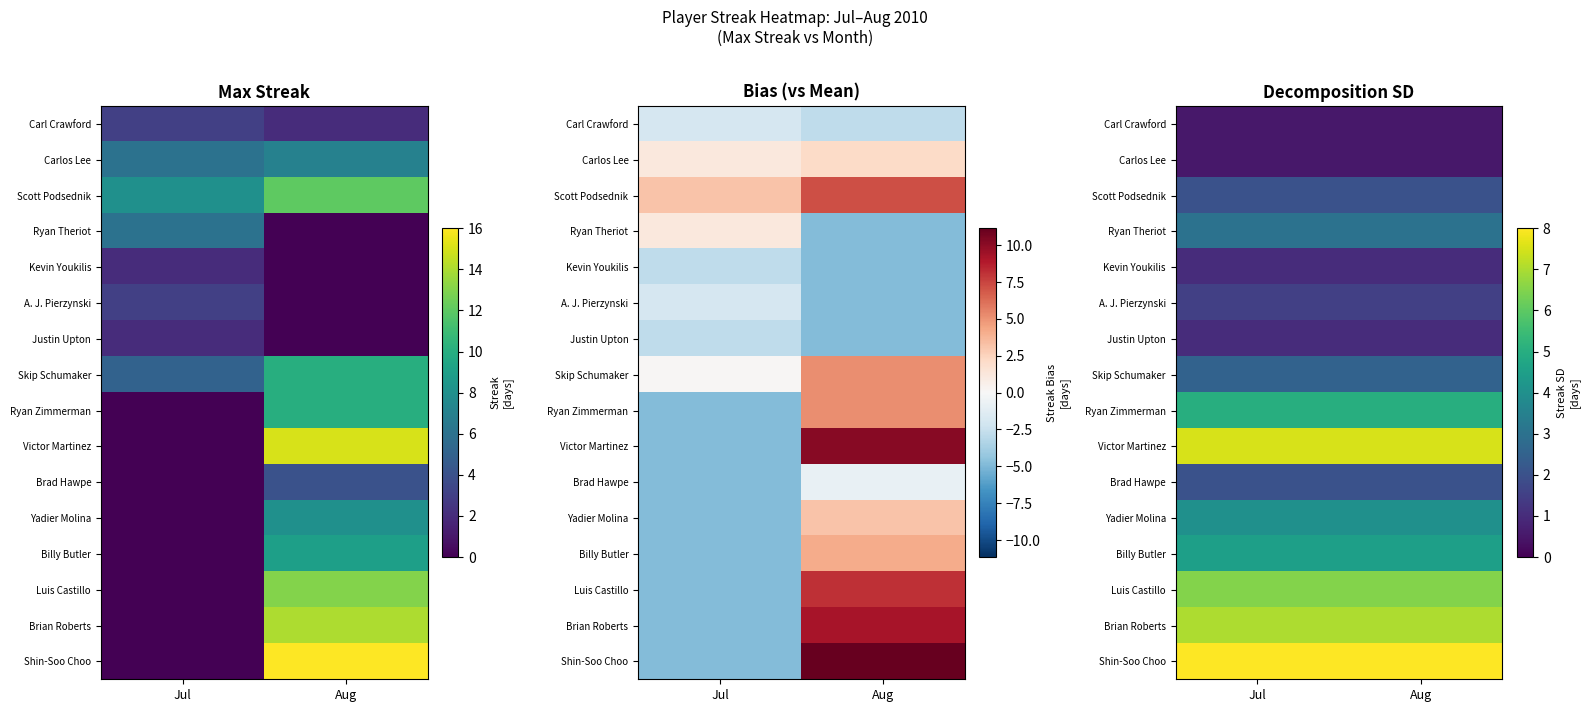

What is the difference between the highest and lowest values at Jul?

7.5